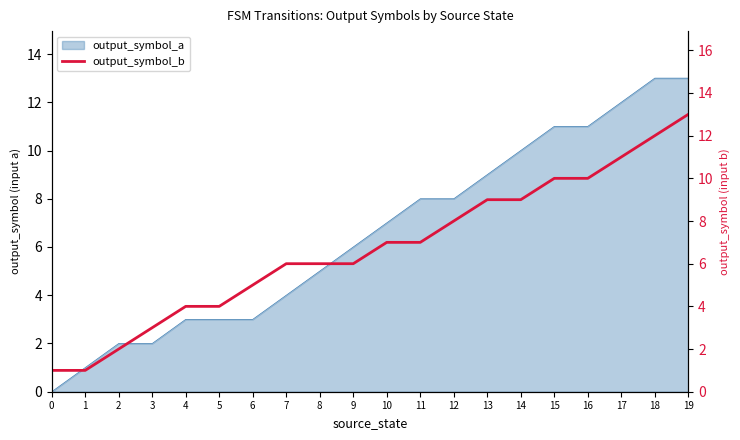

Which has a higher value, 5 or 3?

5